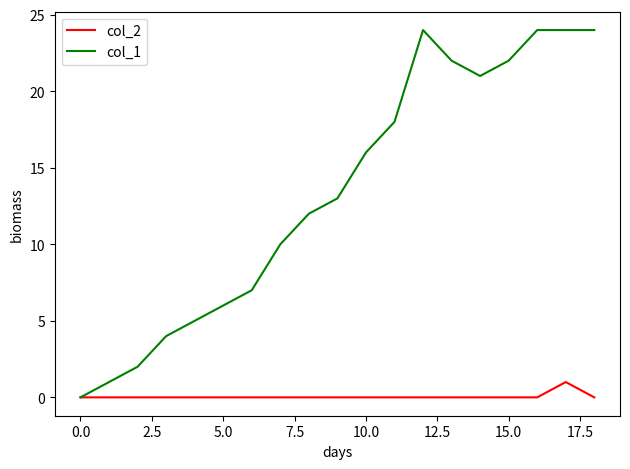

Which series has the largest total across all categories?

col_1